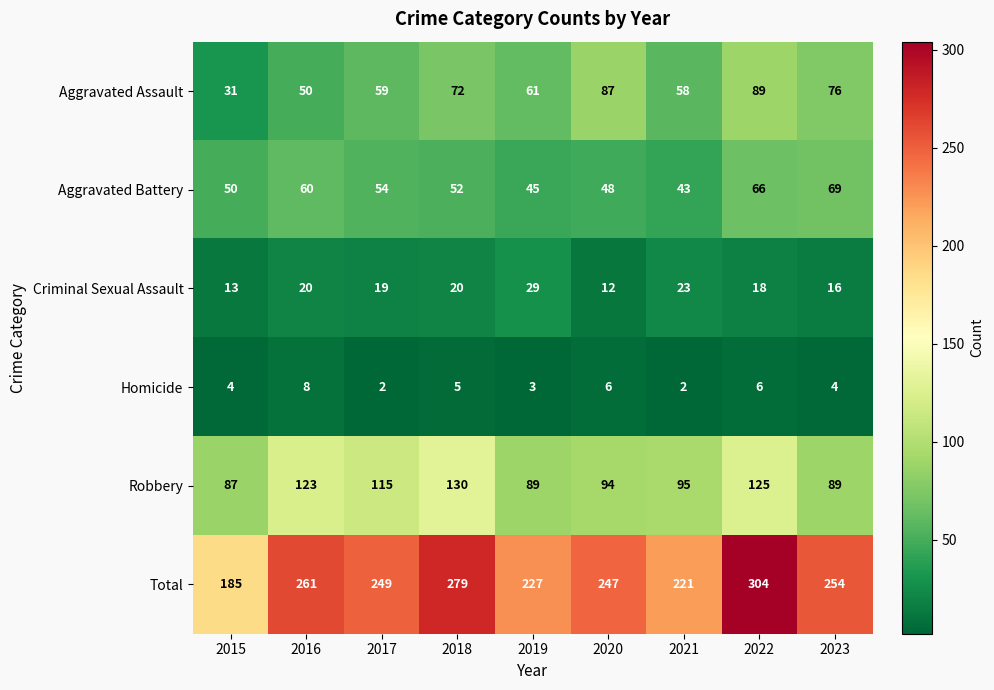

Between 2016 and 2022, which series saw the biggest shift?

Total